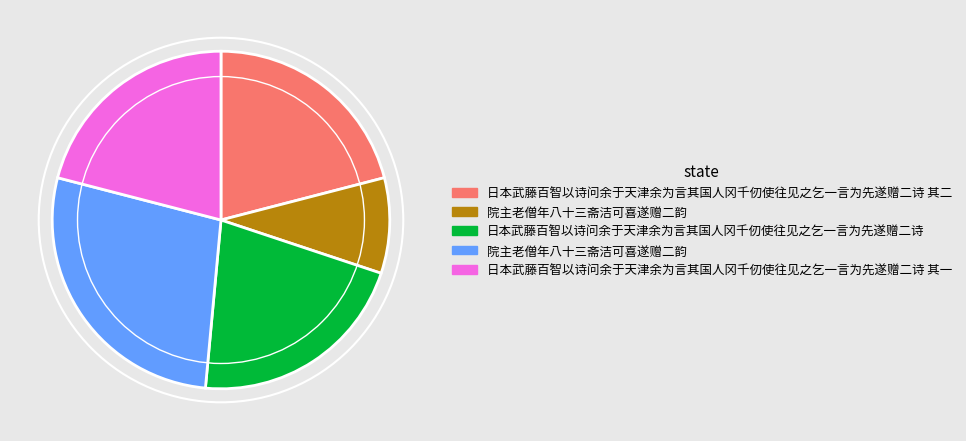

Is there any slice that represents more than half of the pie?

No